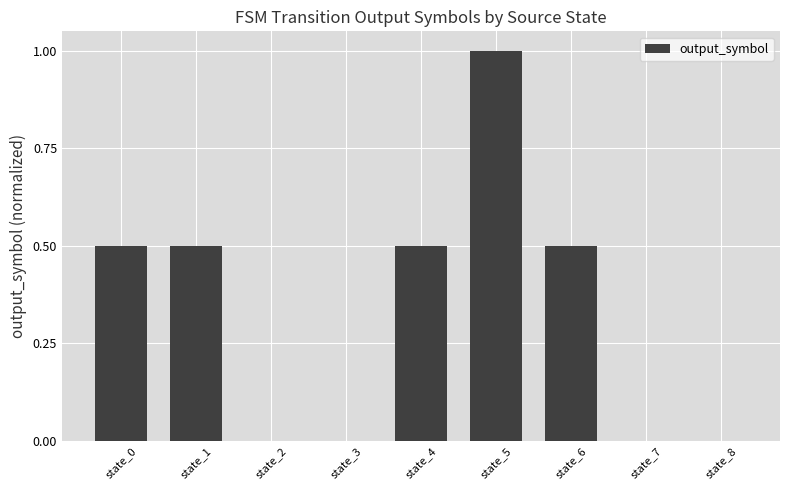

Between state_0 and state_5, which is larger?

state_5